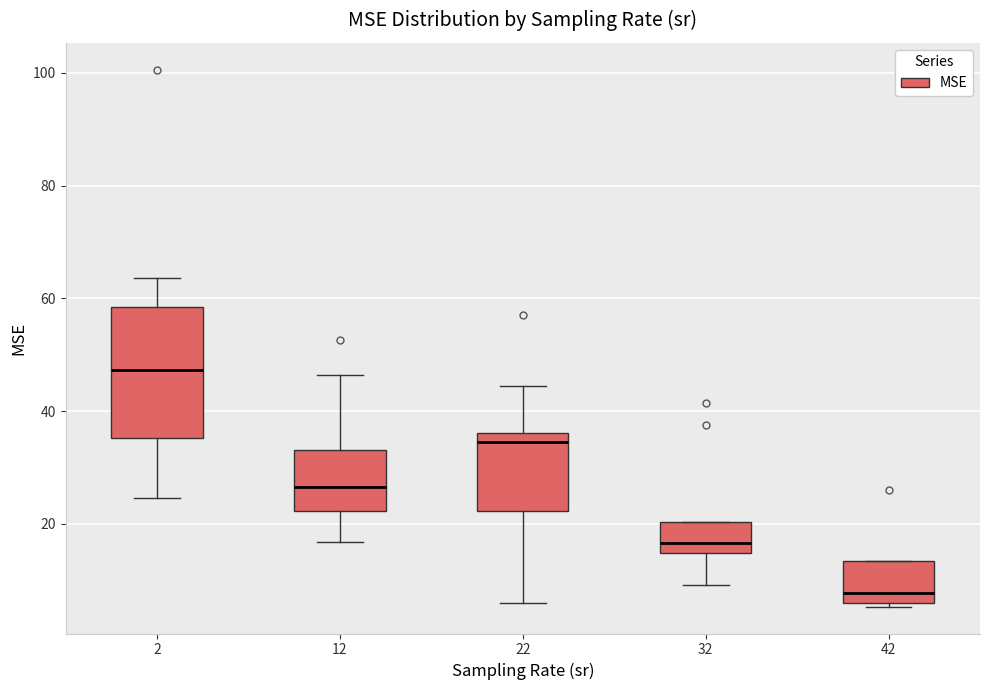

Which box is the tallest, from its lower edge to its upper edge?

2